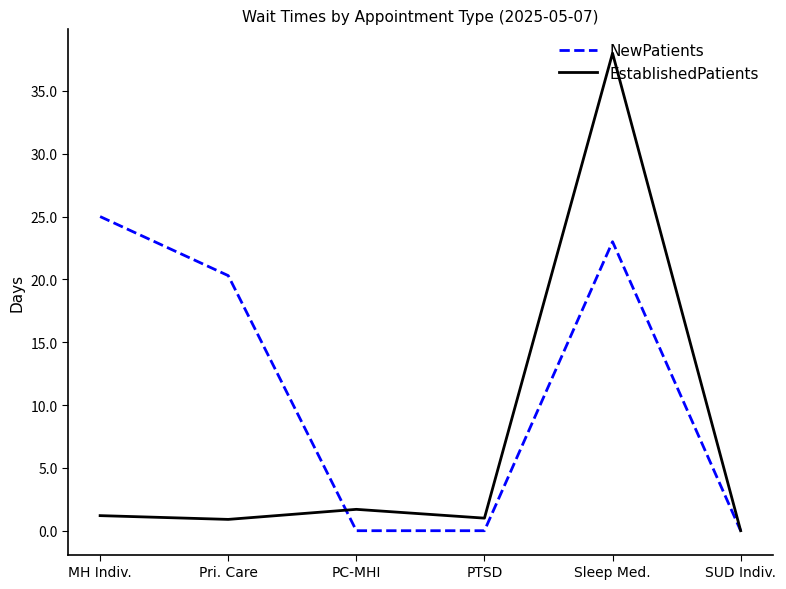

At Pri. Care, list the series in order from largest to smallest.

NewPatients, EstablishedPatients